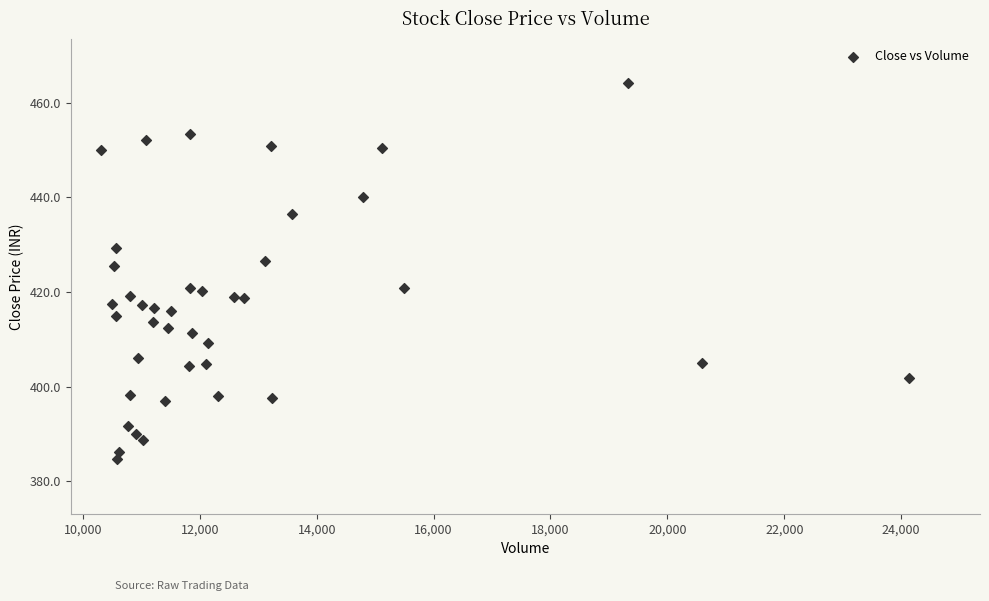

What is the range of X values (max minus min)?

13826.0